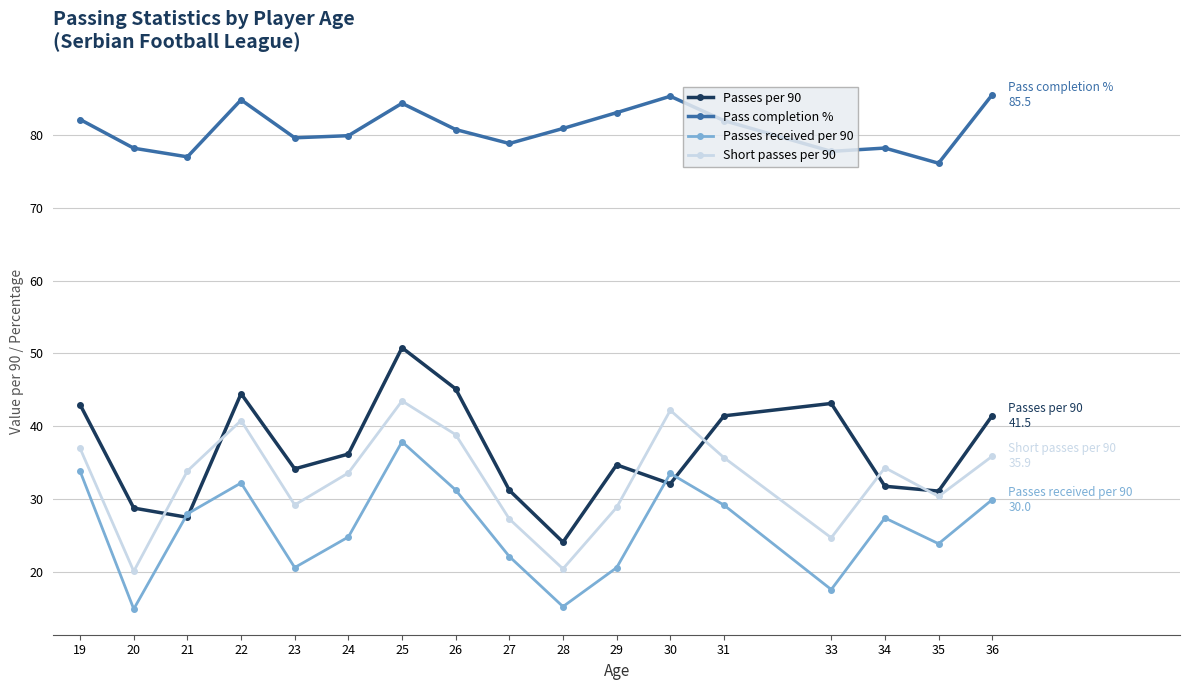

Does the chart display data point markers on the line(s)?

Yes